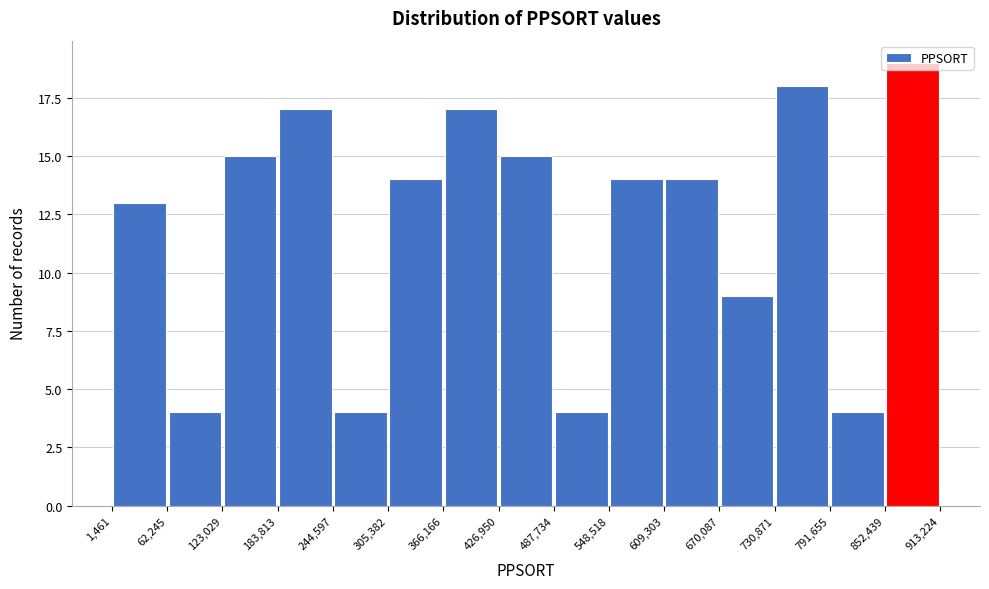

Reading left to right, list every bar in this chart as the range it spans on the x-axis followed by its height. The values are not printed on the chart, so give them approximately, as read against the axis.

1,461 to 62,245: 13
62,245 to 123,029: 4
123,029 to 183,813: 15
183,813 to 244,597: 17
244,597 to 305,382: 4
305,382 to 366,166: 14
366,166 to 426,950: 17
426,950 to 487,734: 15
487,734 to 548,518: 4
548,518 to 609,303: 14
609,303 to 670,087: 14
670,087 to 730,871: 9
730,871 to 791,655: 18
791,655 to 852,439: 4
852,439 to 913,224: 19